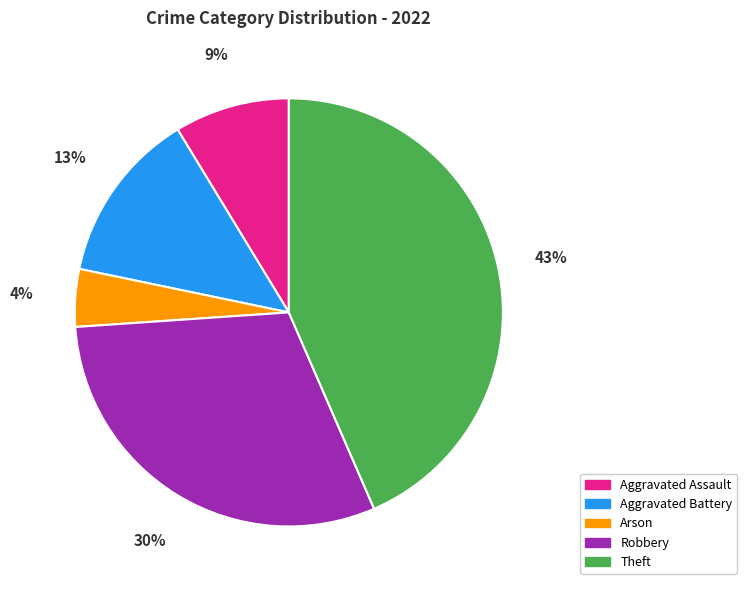

To the nearest percent, what portion does Aggravated Assault represent?

9%